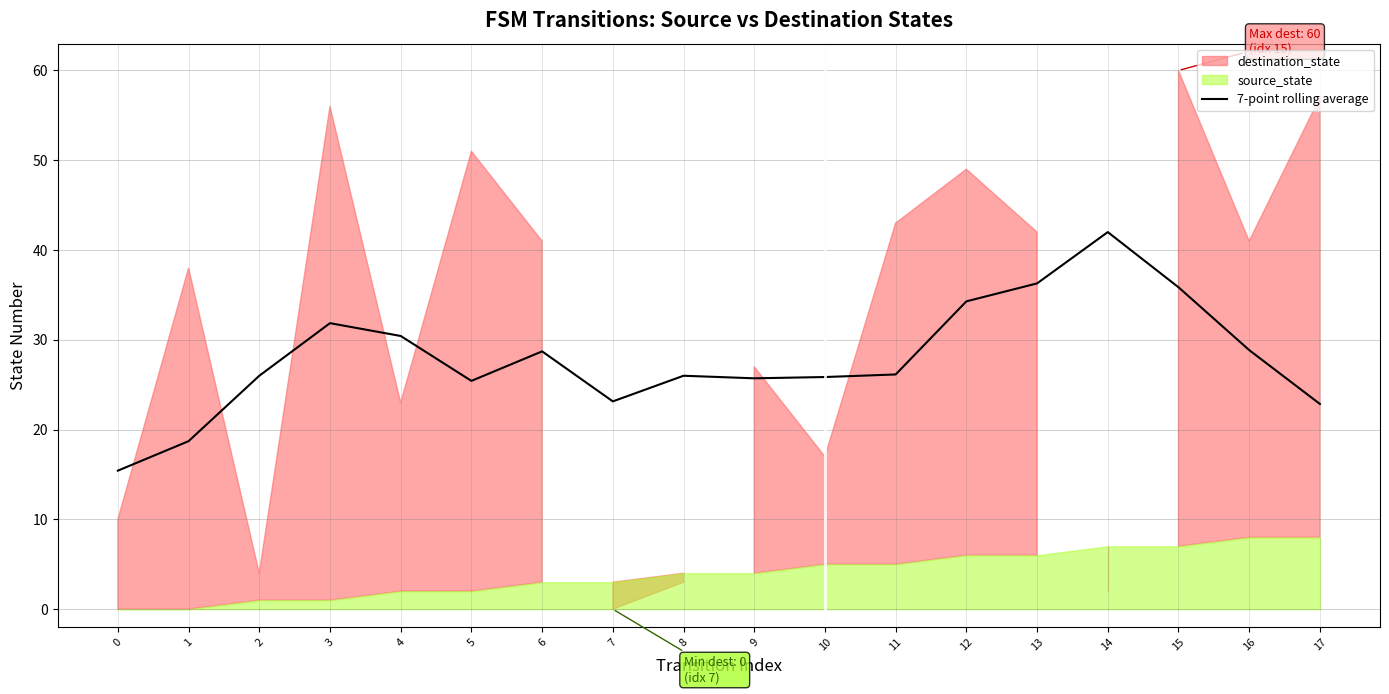

List the labels in order of value, largest first.

14, 13, 15, 12, 3, 4, 16, 6, 11, 2, 8, 10, 9, 5, 7, 17, 1, 0